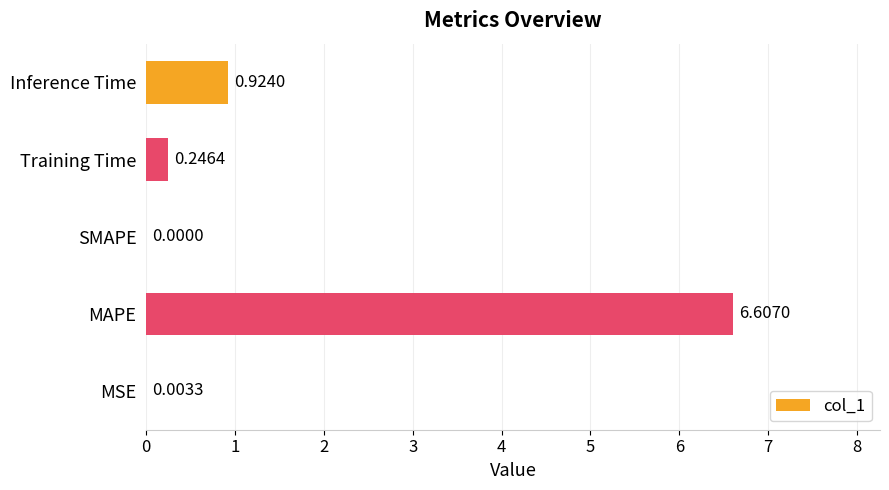

Where is the data nearest to the value 3?

Inference Time